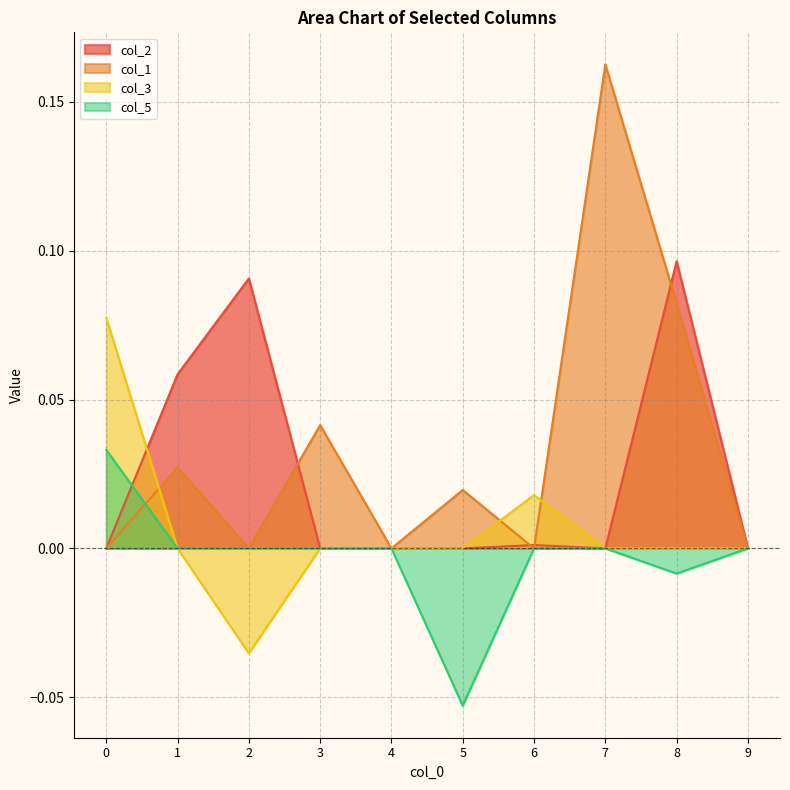

Reading right to left, transcribe all the data shown in this chart.

col_2: 9=0.0	8=0.1	7=0.0	6=0.0	5=0.0	4=0.0	3=0.0	2=0.1	1=0.1	0=0.0
col_1: 9=0.0	8=0.1	7=0.2	6=0.0	5=0.0	4=0.0	3=0.0	2=0.0	1=0.0	0=0.0
col_3: 9=0.0	8=0.0	7=0.0	6=0.0	5=0.0	4=0.0	3=0.0	2=-0.0	1=0.0	0=0.1
col_5: 9=0.0	8=-0.0	7=0.0	6=0.0	5=-0.1	4=0.0	3=0.0	2=0.0	1=0.0	0=0.0